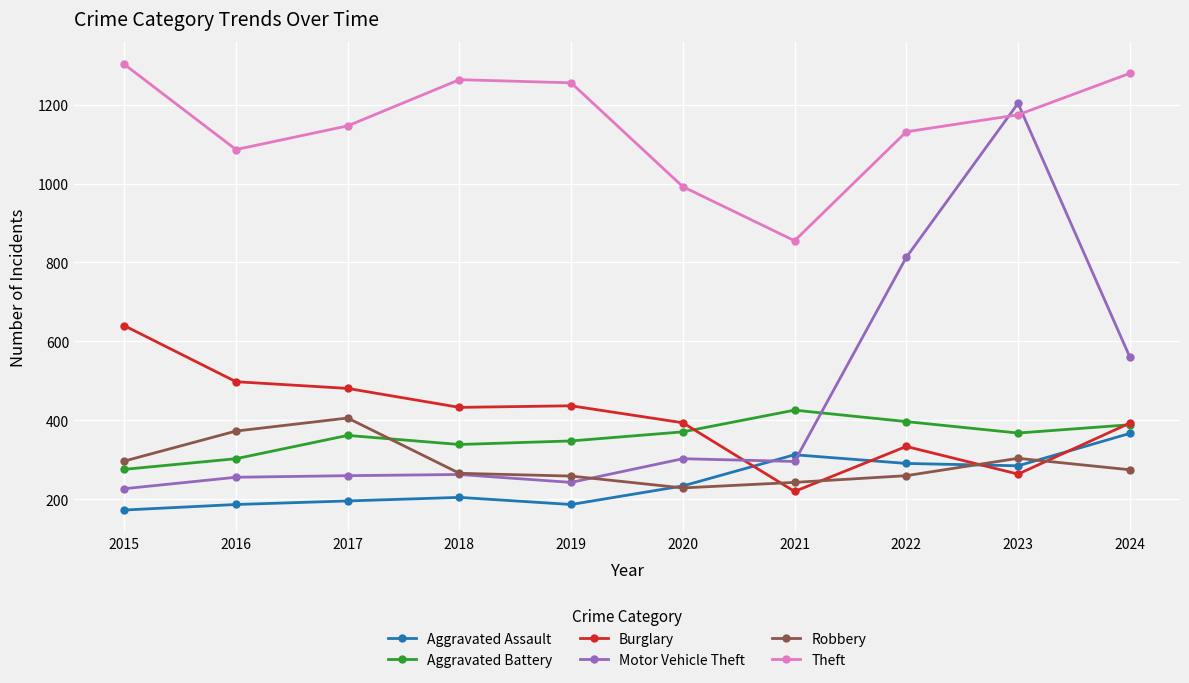

Which series ends up on top after the final intersection of Robbery and Aggravated Battery?

Aggravated Battery